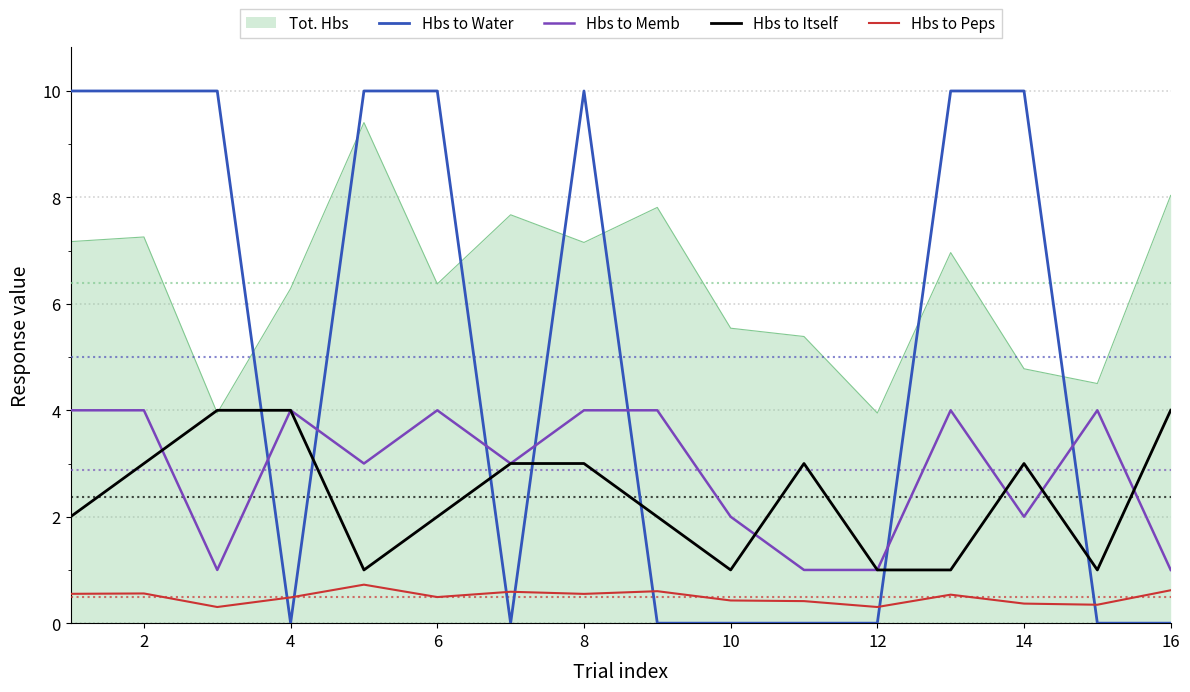

After their last crossing, which series has the higher values: Hbs to Water or Hbs to Peps?

Hbs to Peps